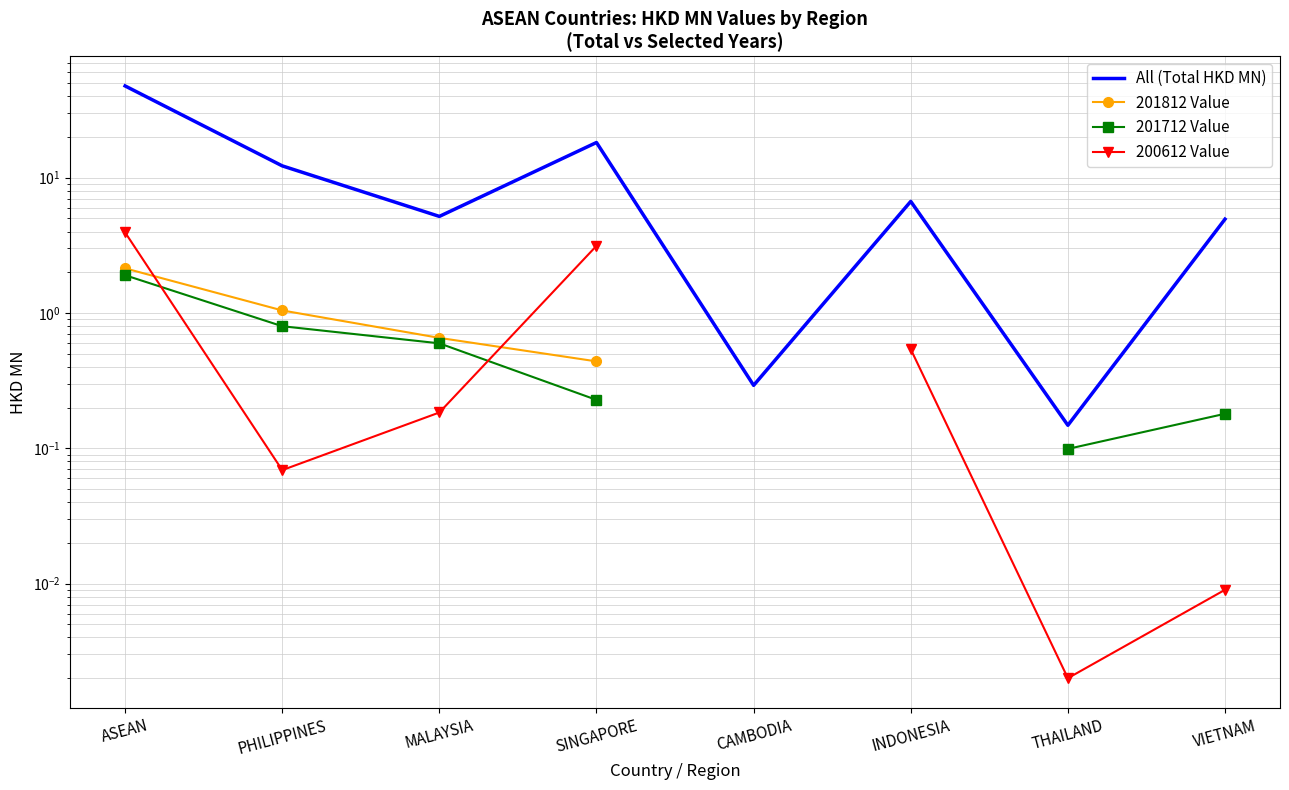

The value of 201812 Value at MALAYSIA is 0.4. True or false?

False